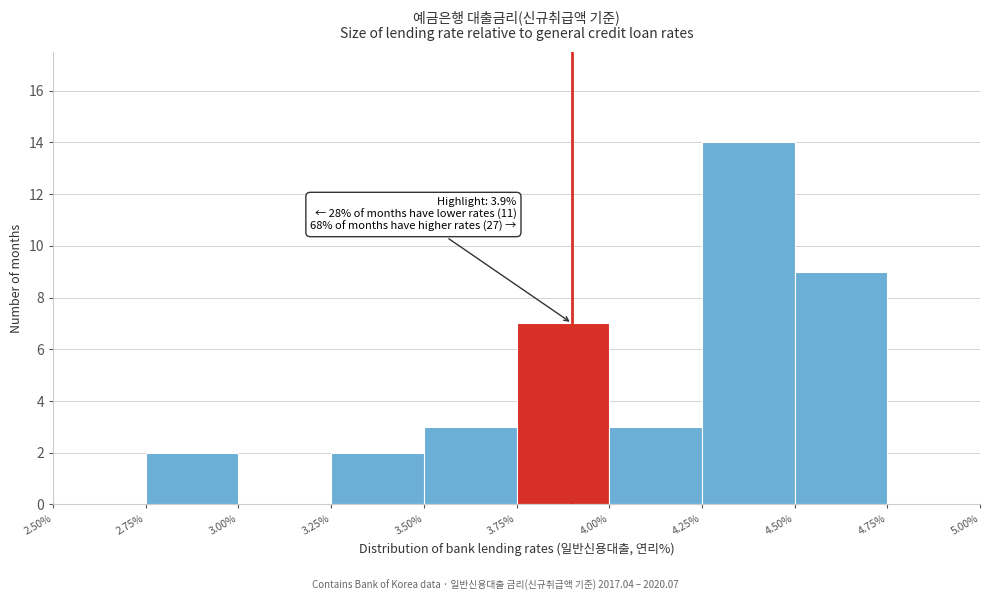

Which range on the x-axis has the tallest bar?

4.25% to 4.50%